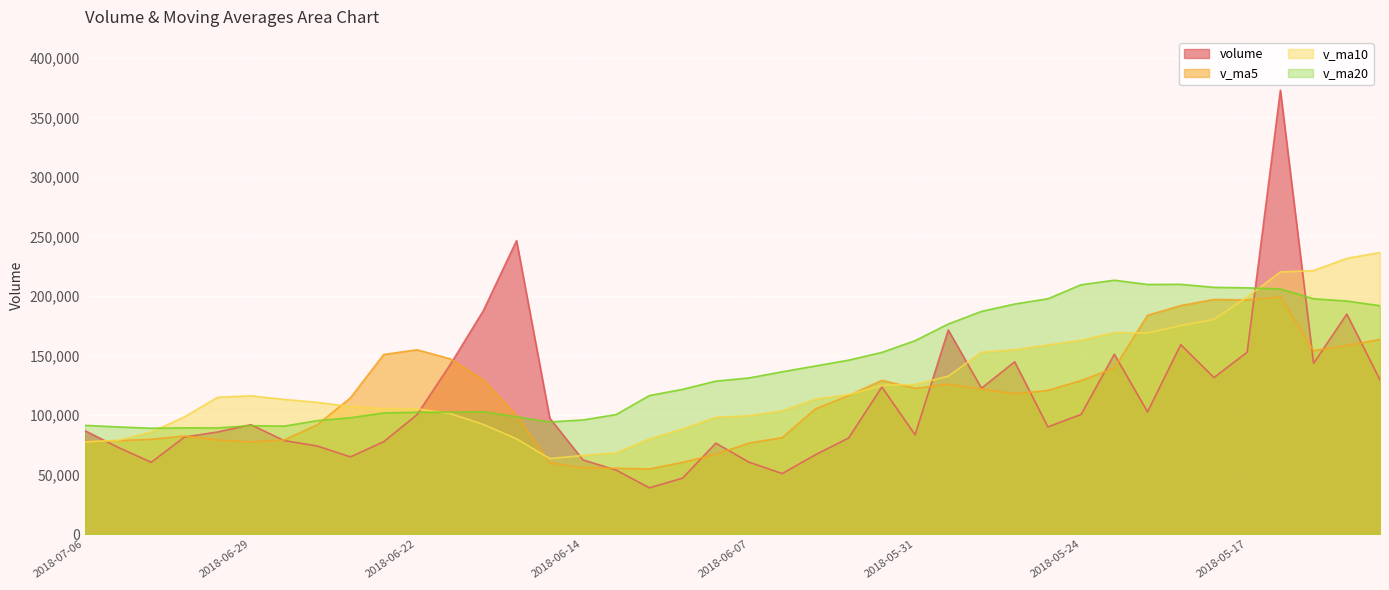

At which category does the chart reach its minimum across all series?

2018-06-12